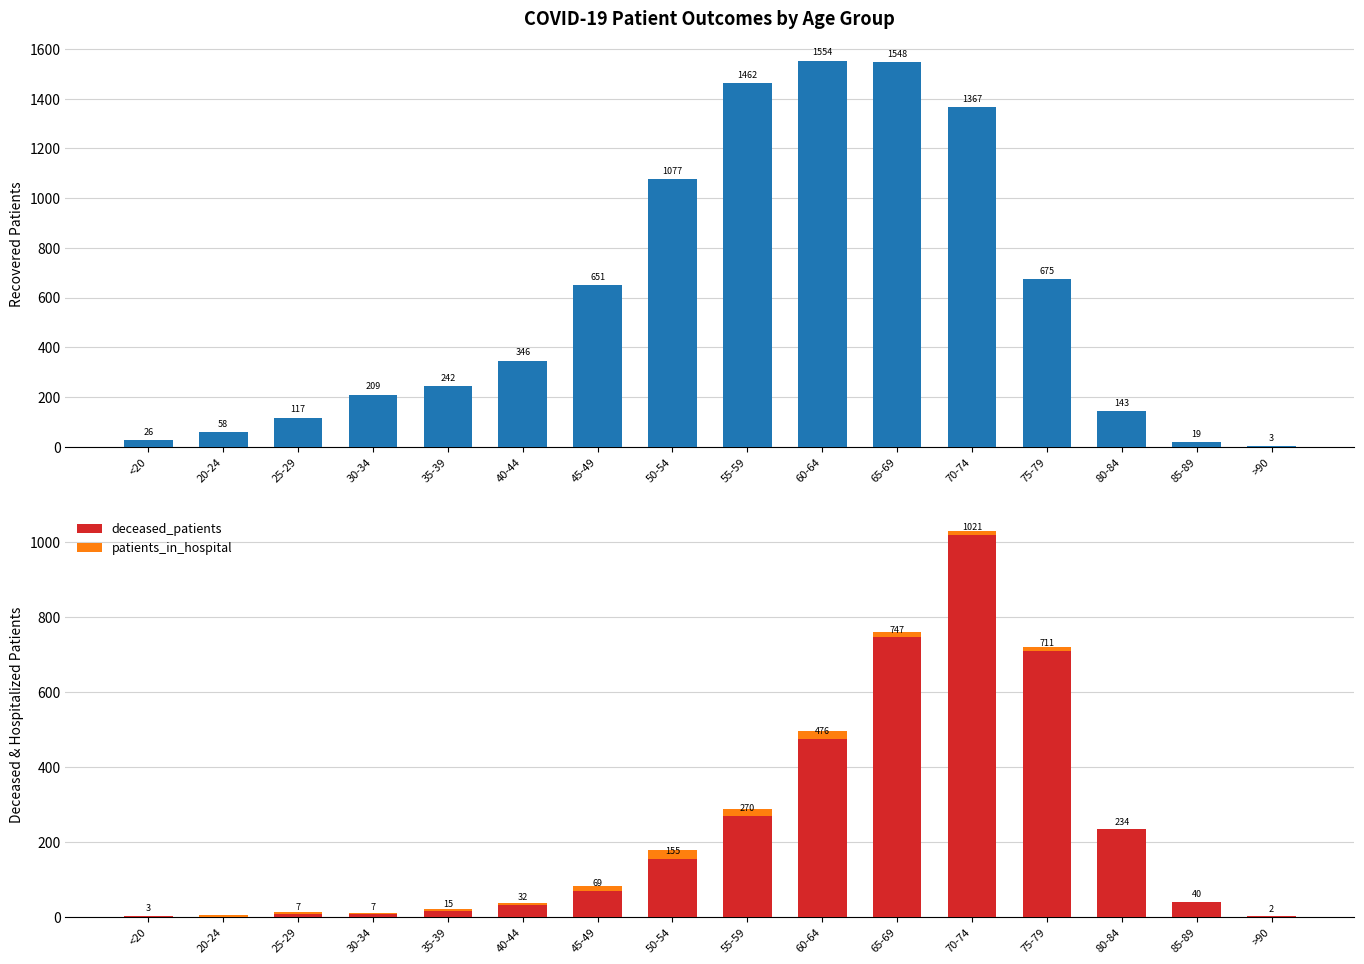

Where does the deceased_patients series first go above 69?

50-54